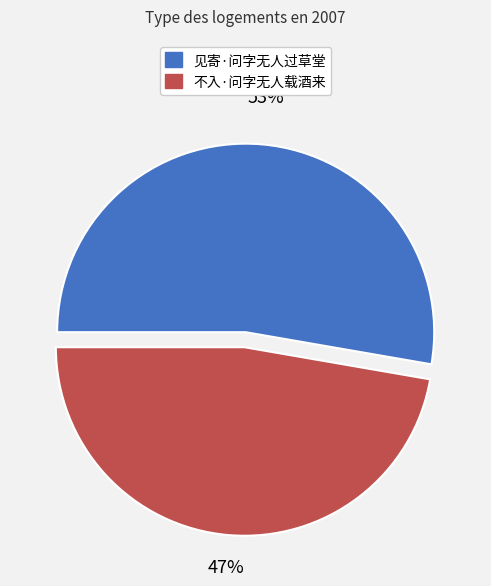

How many slices are in this pie chart?

2